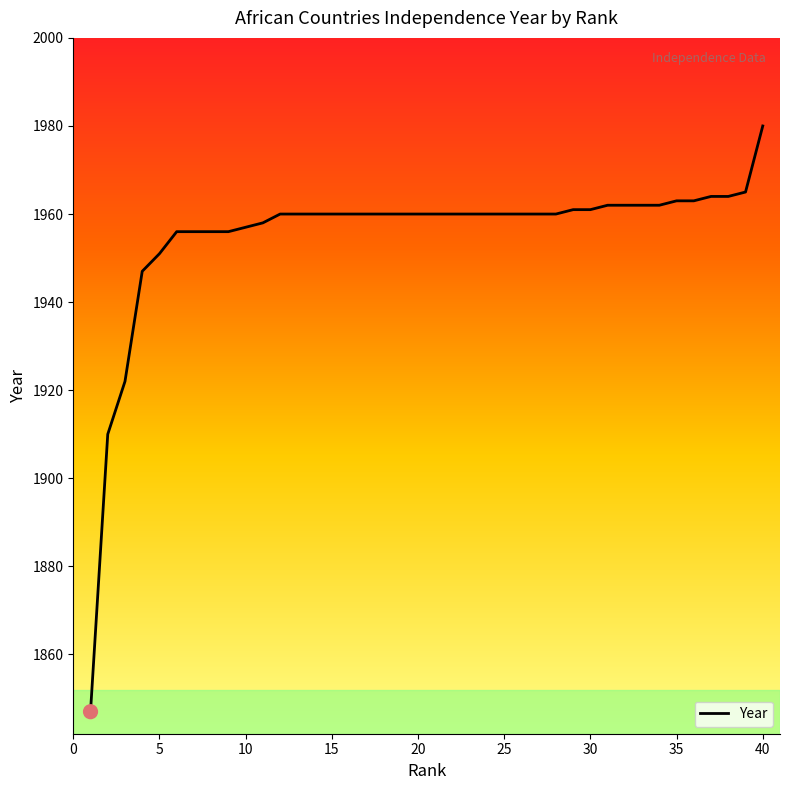

Between 36 and 35, which is larger?

36